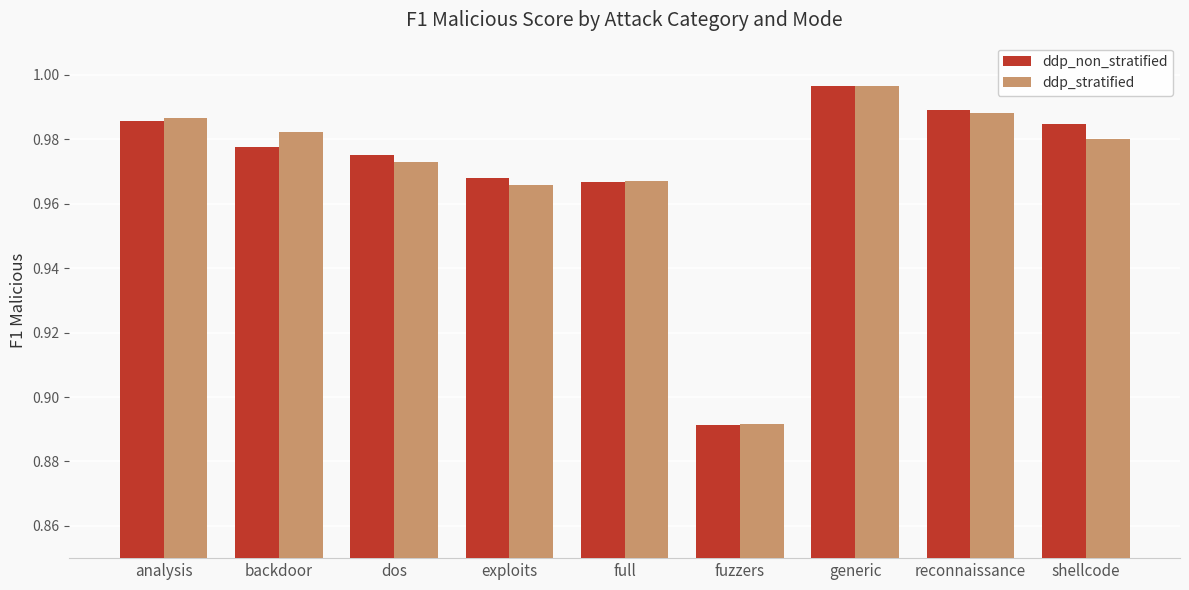

Which series has the widest spread of values?

ddp_non_stratified